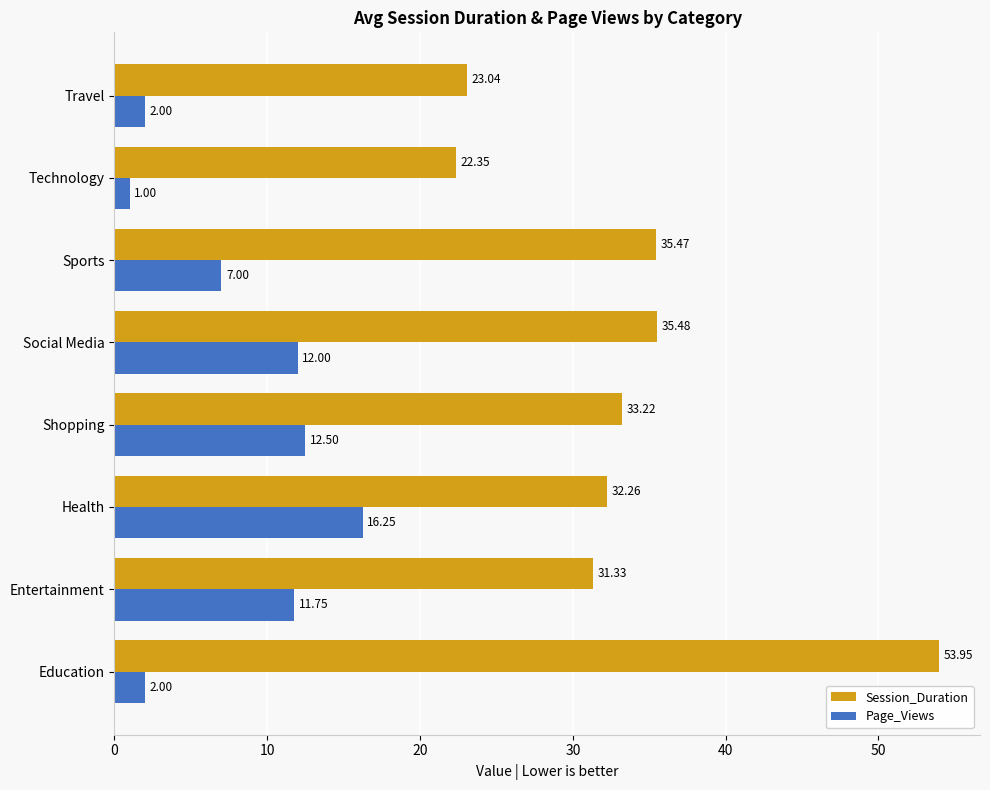

At Education, list the series in order from smallest to largest.

Page_Views, Session_Duration